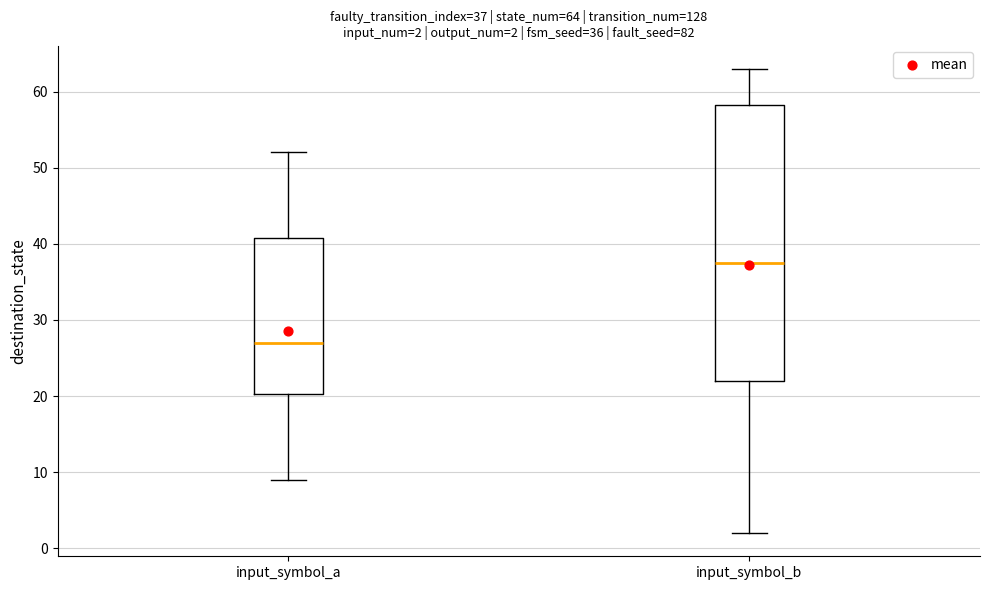

Which box's median line is the lowest?

input_symbol_a